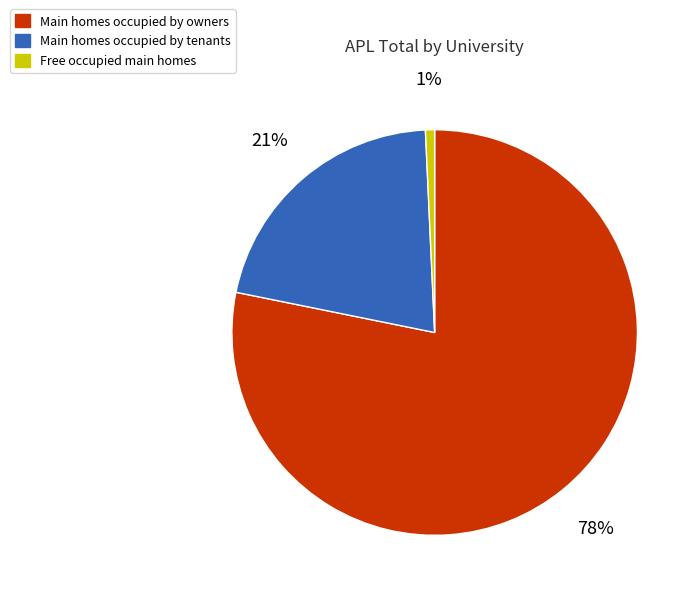

To the nearest percent, what is the difference between the largest and smallest slice percentages?

77%